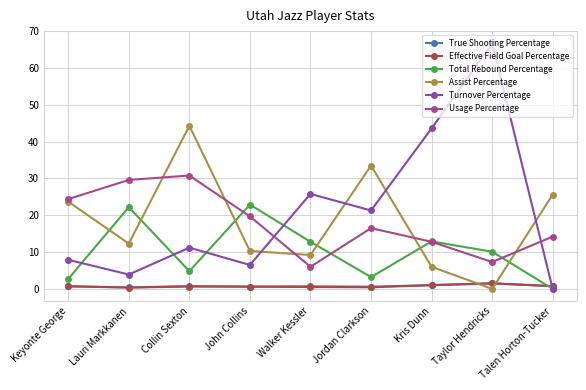

What are all the series names shown in the legend?

True Shooting Percentage, Effective Field Goal Percentage, Total Rebound Percentage, Assist Percentage, Turnover Percentage, Usage Percentage